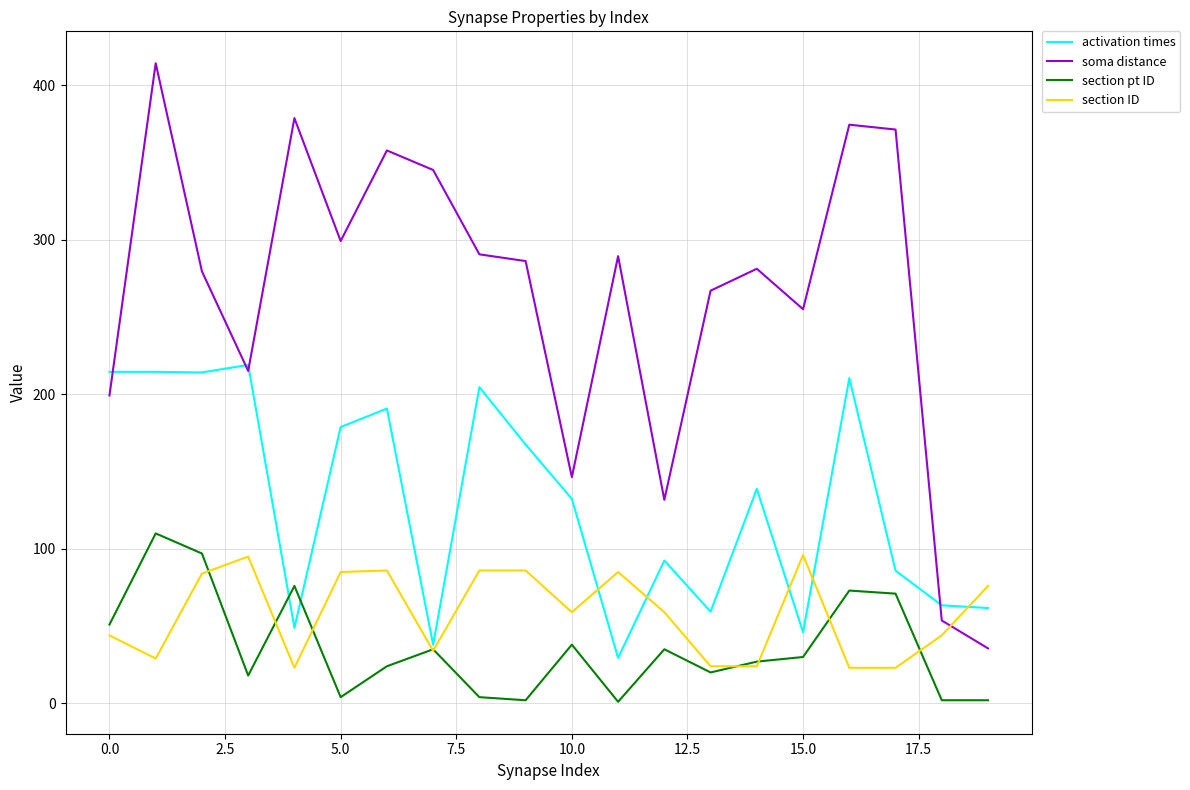

What is the minimum value for soma distance?

35.6